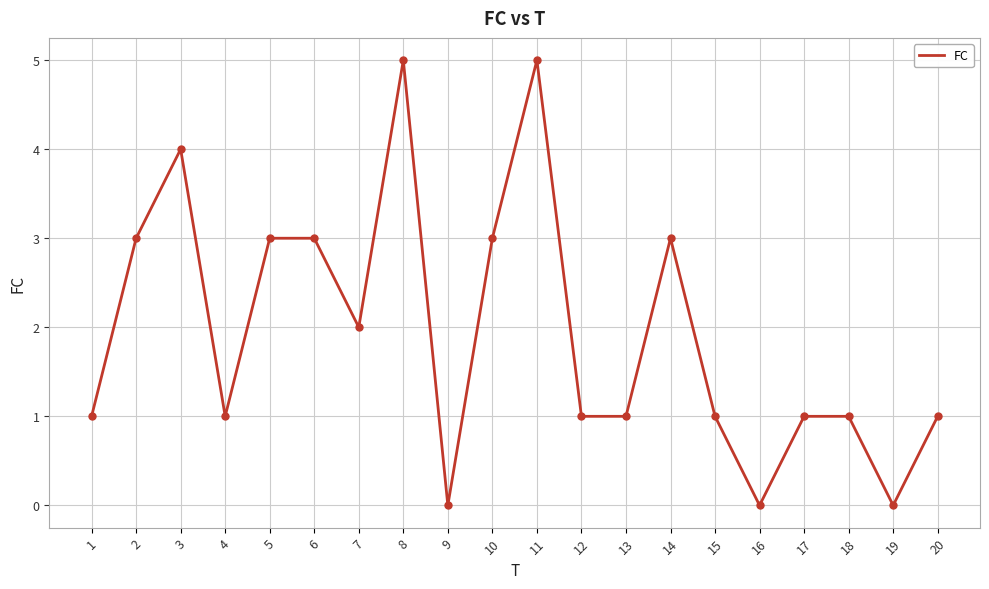

Read the value at 1.

1